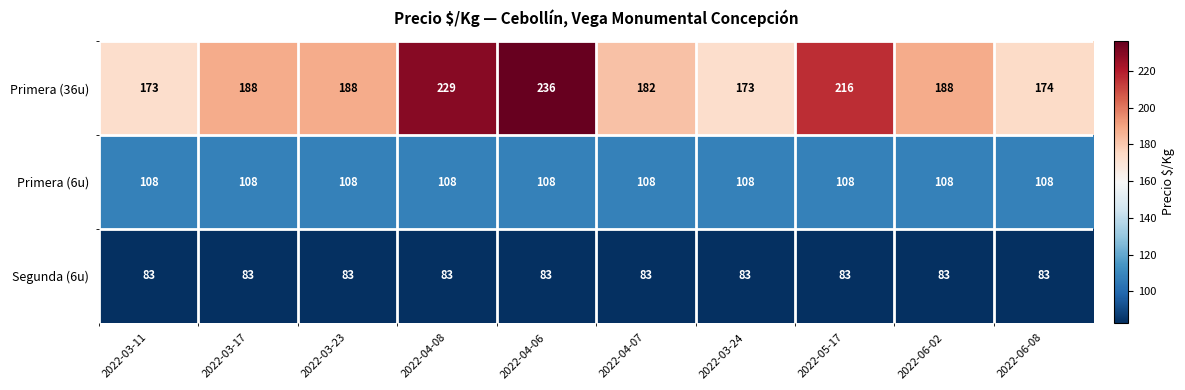

Read the Segunda (6u) value at 2022-05-17.

83